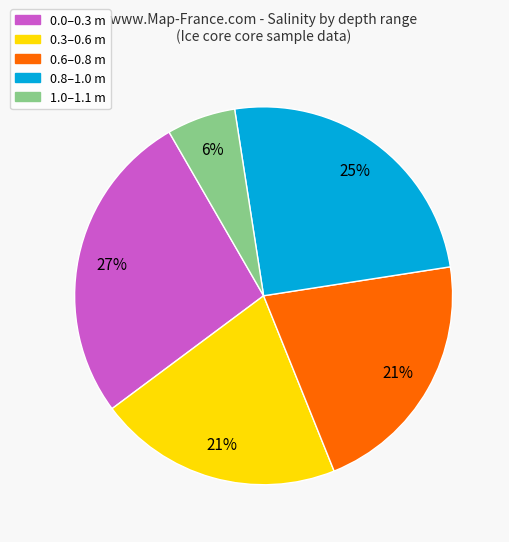

To the nearest percent, what is the average slice percentage?

20%